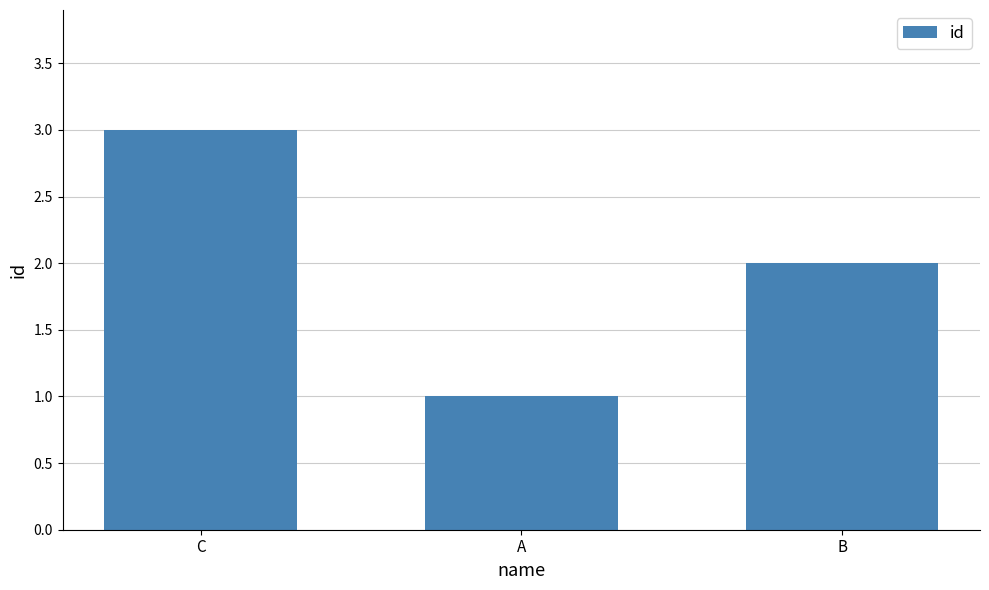

Count the values in the range 1 to 3.

3